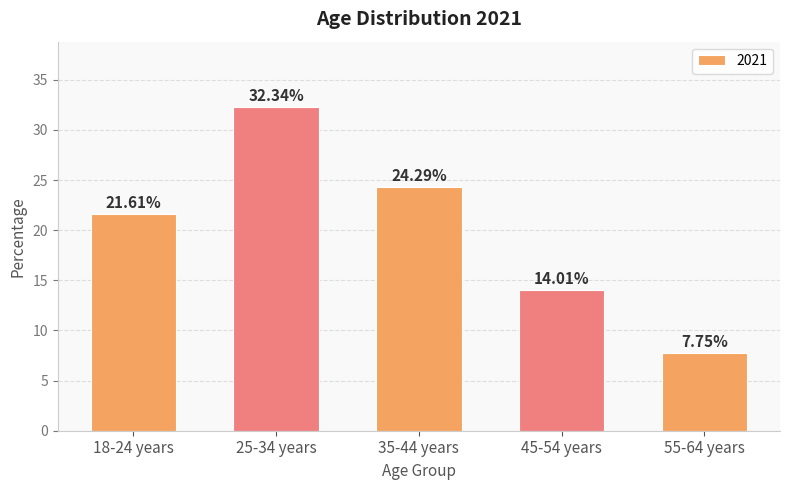

List the labels in order of value, largest first.

25-34 years, 35-44 years, 18-24 years, 45-54 years, 55-64 years